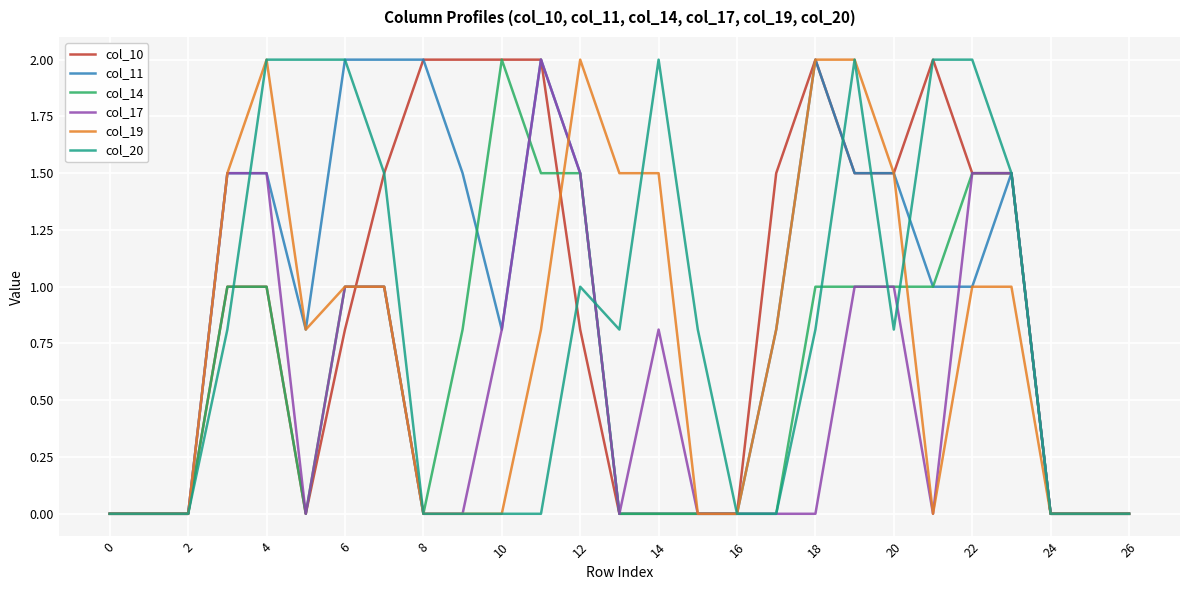

What is the maximum value for col_17?

2.0